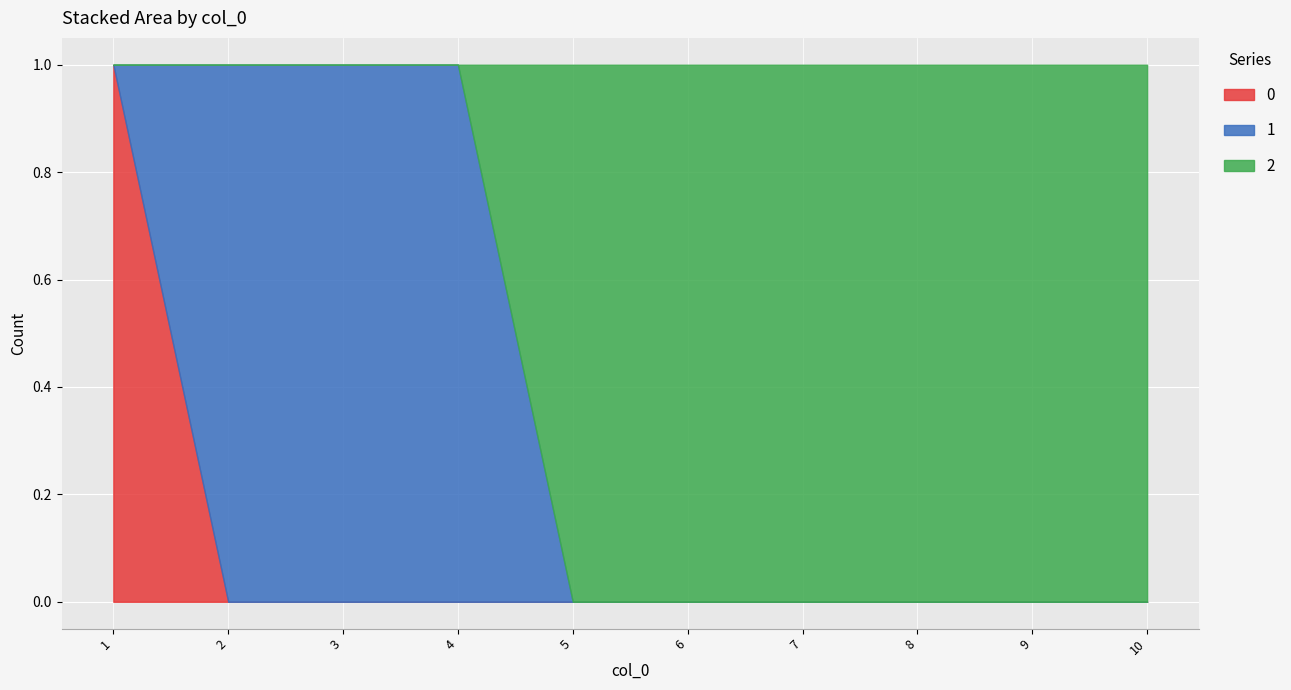

The value of 0 at 6 is 0. True or false?

True